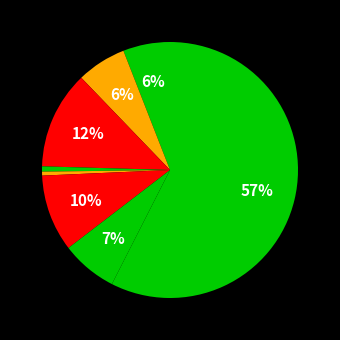

Count the number of slices in the pie.

8